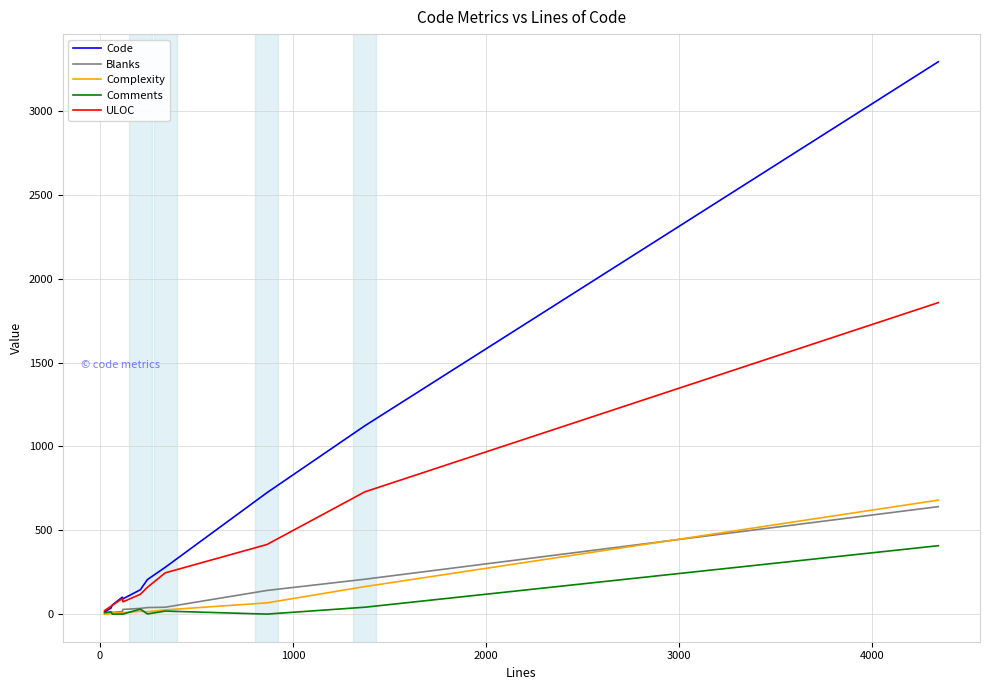

What is the maximum value shown in the chart?

3295